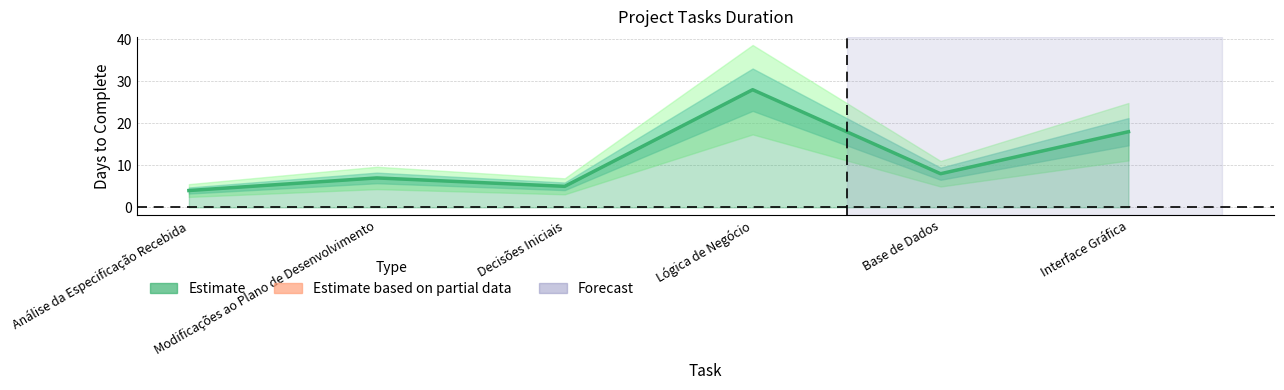

How many data points are less than 8?

3